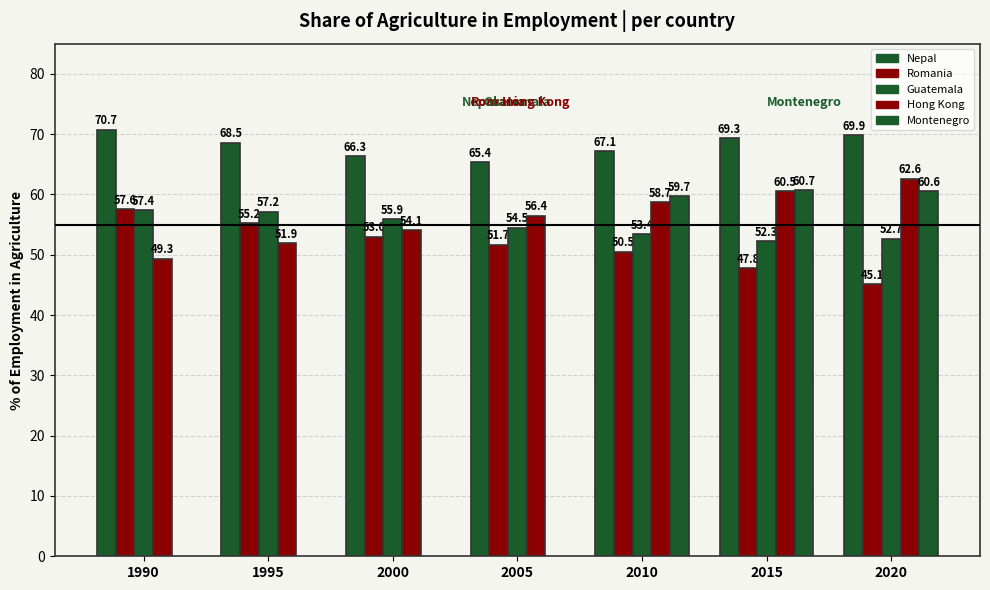

What is the value of the Romania bar at the 3rd from the left?

53.0